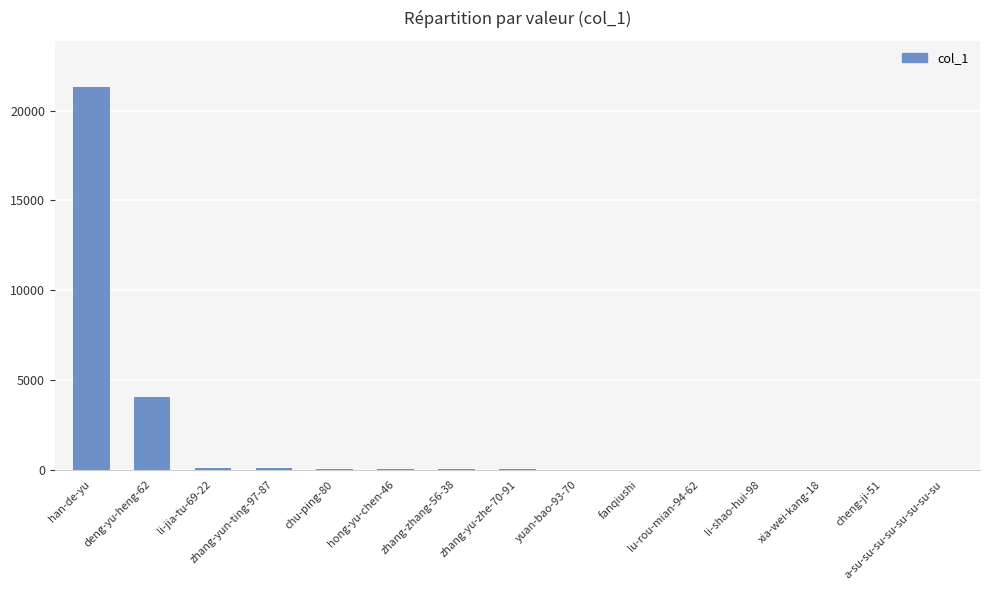

What is the maximum value shown in the chart?

21328